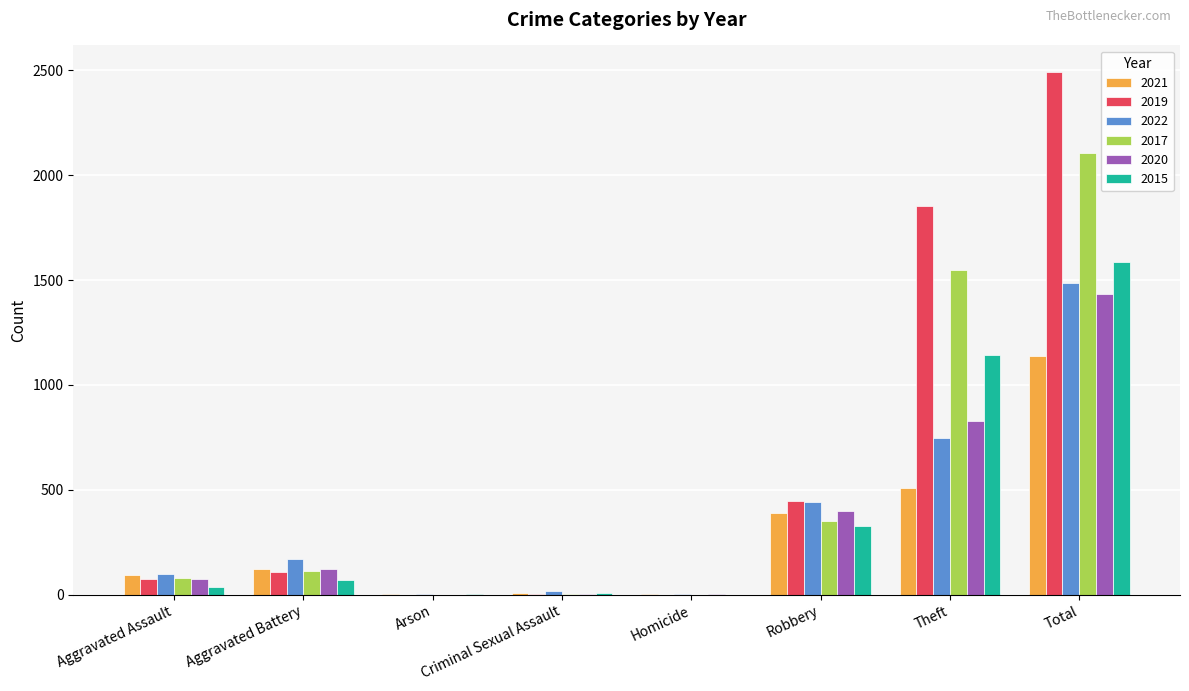

What value does the 2015 series have at Total, to the nearest 100?

1600